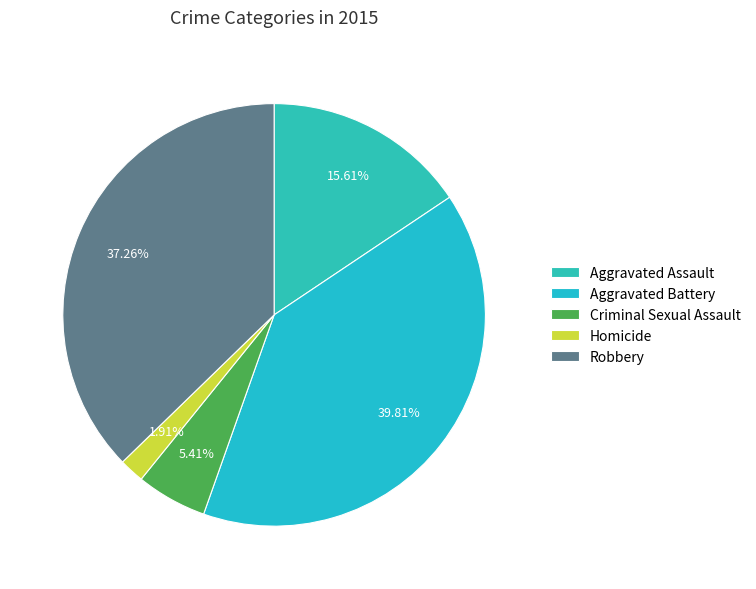

How many segments does this pie chart have?

5